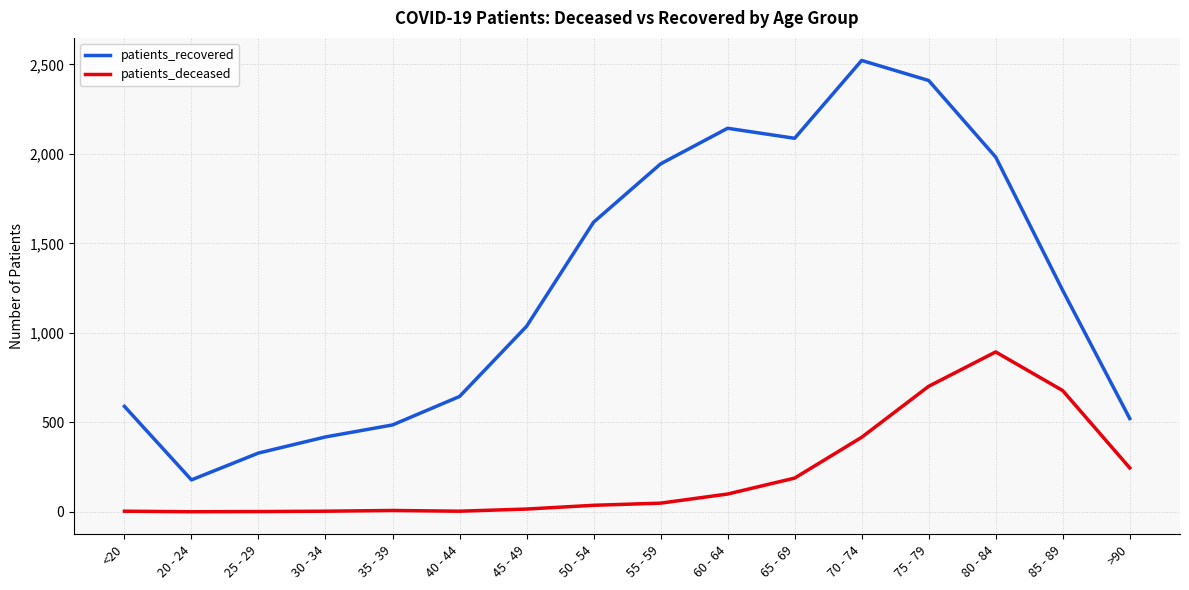

Which series has the largest range (max minus min)?

patients_recovered